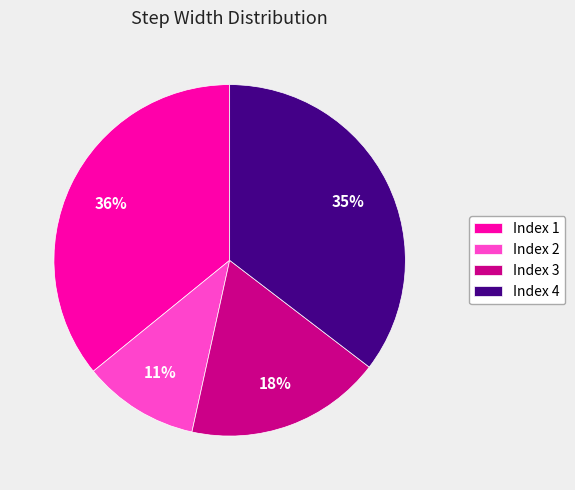

Is it true that Index 3 is 18% of the pie?

True